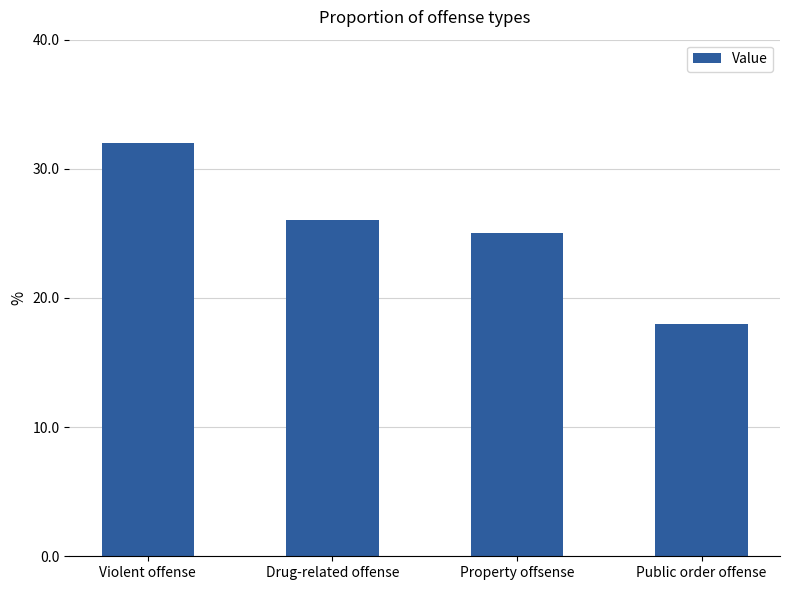

Which has a higher value, Public order offense or Drug-related offense?

Drug-related offense